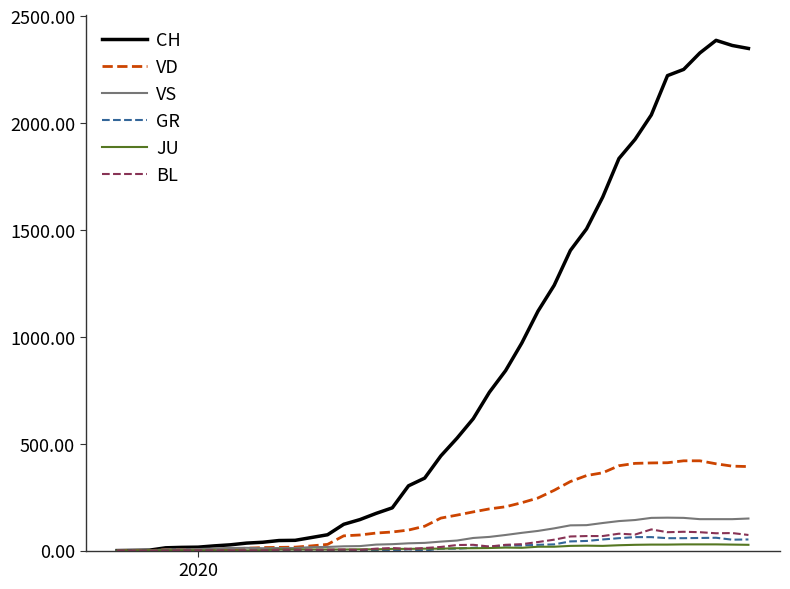

What are all the series names shown in the legend?

CH, VD, VS, GR, JU, BL